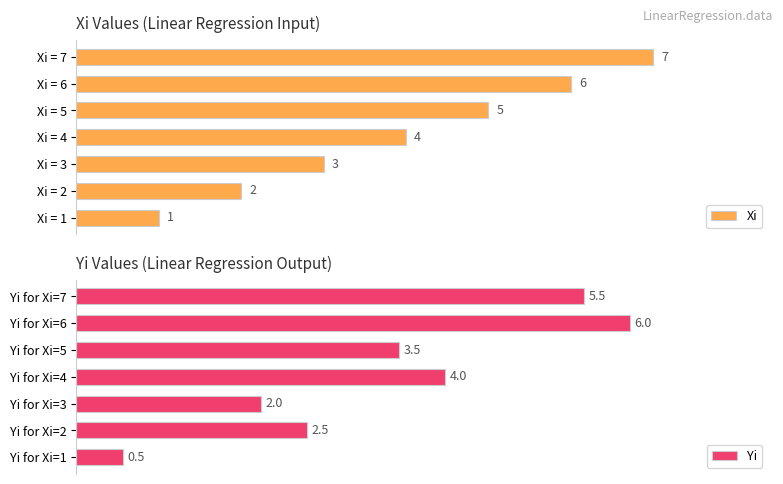

At which label is Yi closest to 3?

Yi for Xi=2